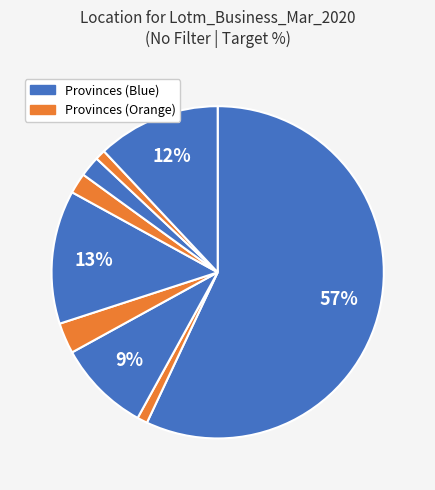

How many segments does this pie chart have?

9